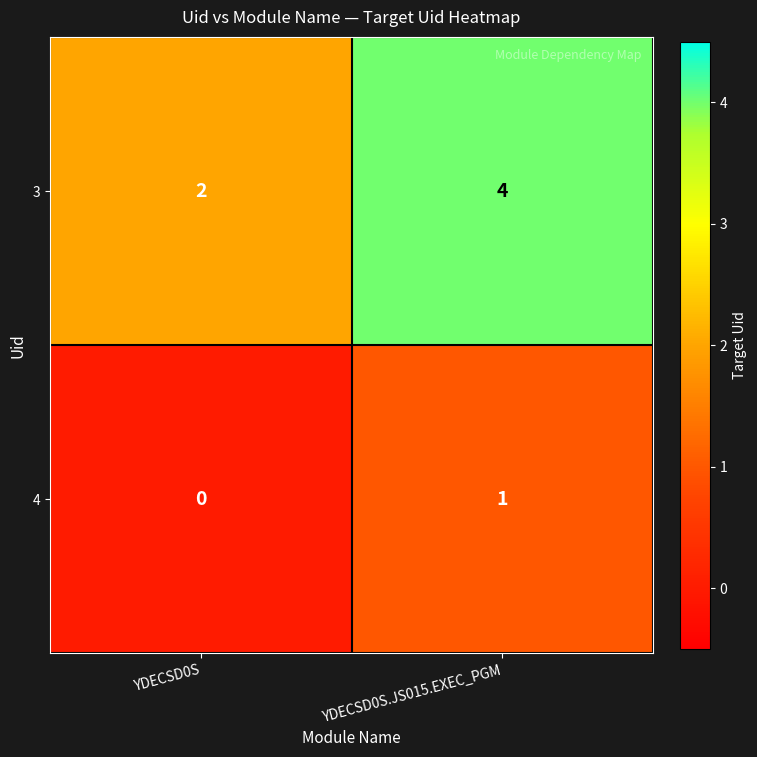

Which category has the highest value in the 3 series?

YDECSD0S.JS015.EXEC_PGM